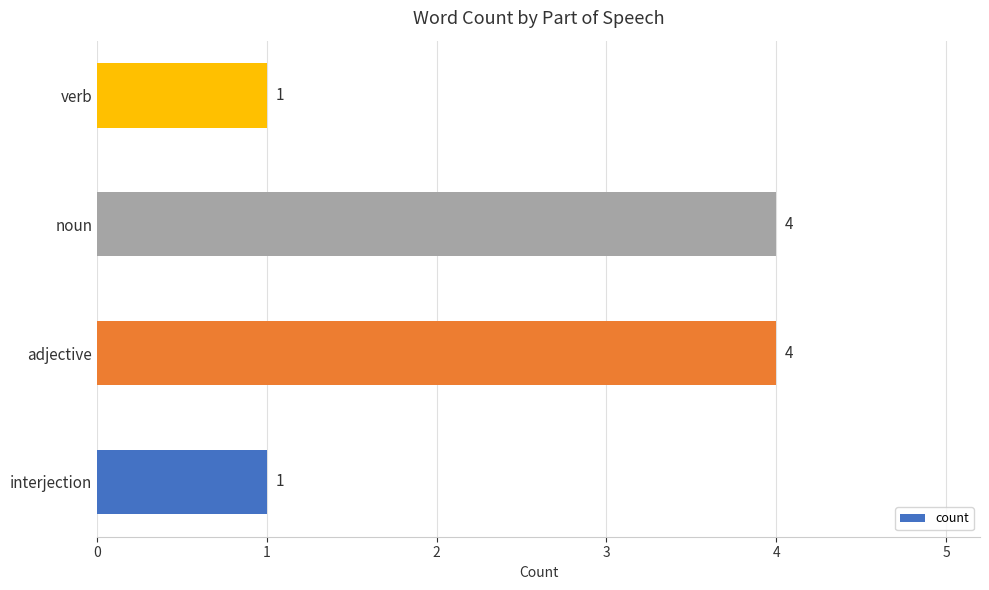

True or false: the data shows 4 at noun.

True